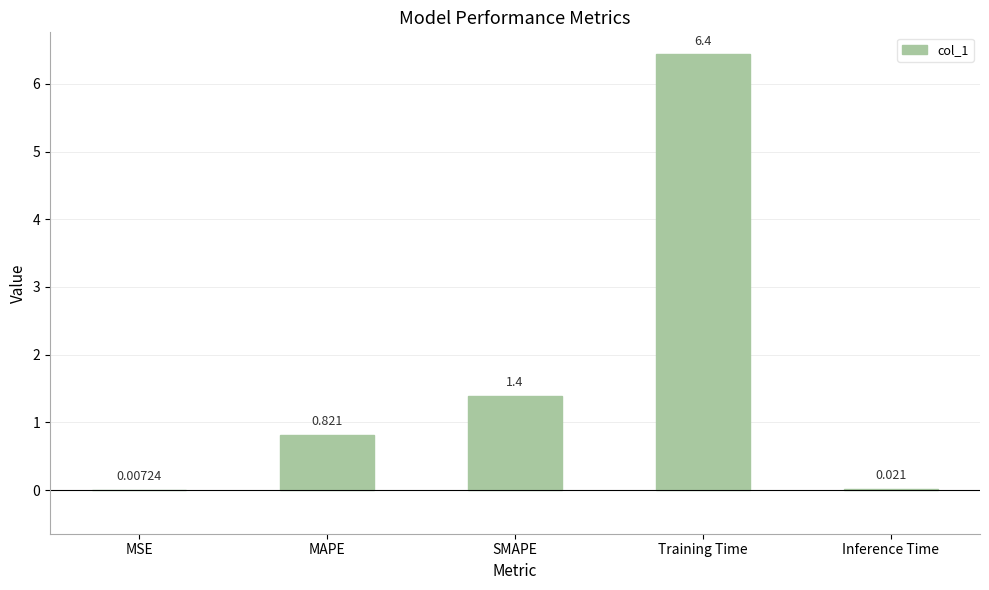

What is the sum of the values at MAPE and SMAPE?

2.2